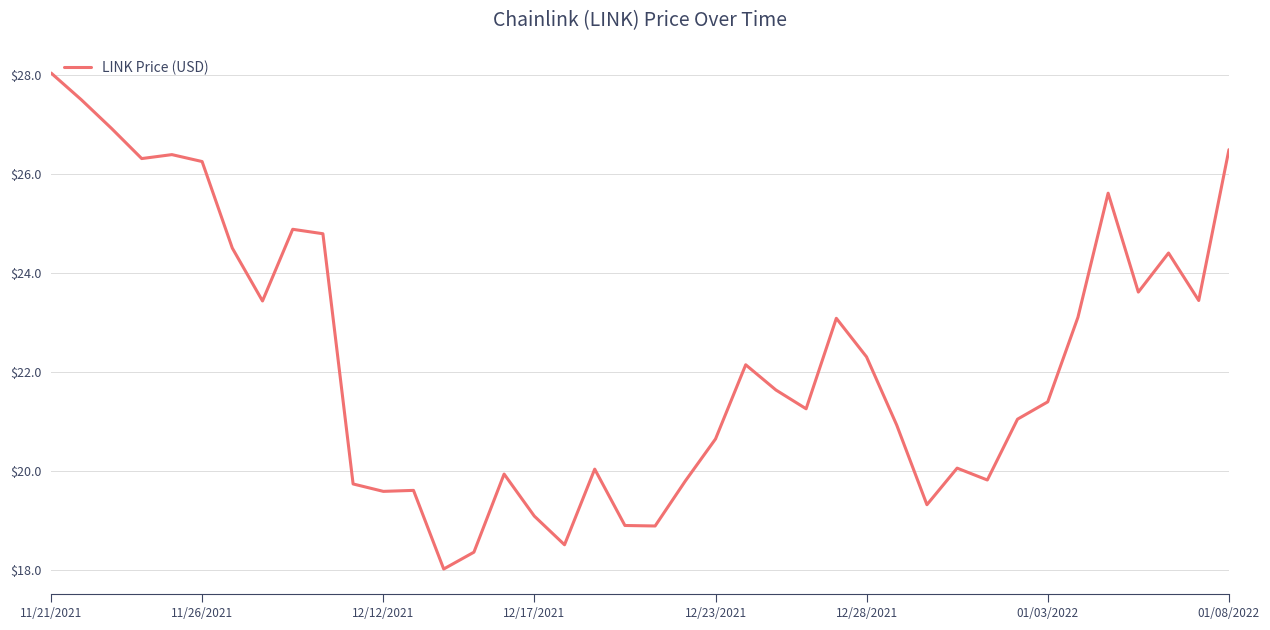

What is the smallest value displayed?

18.0